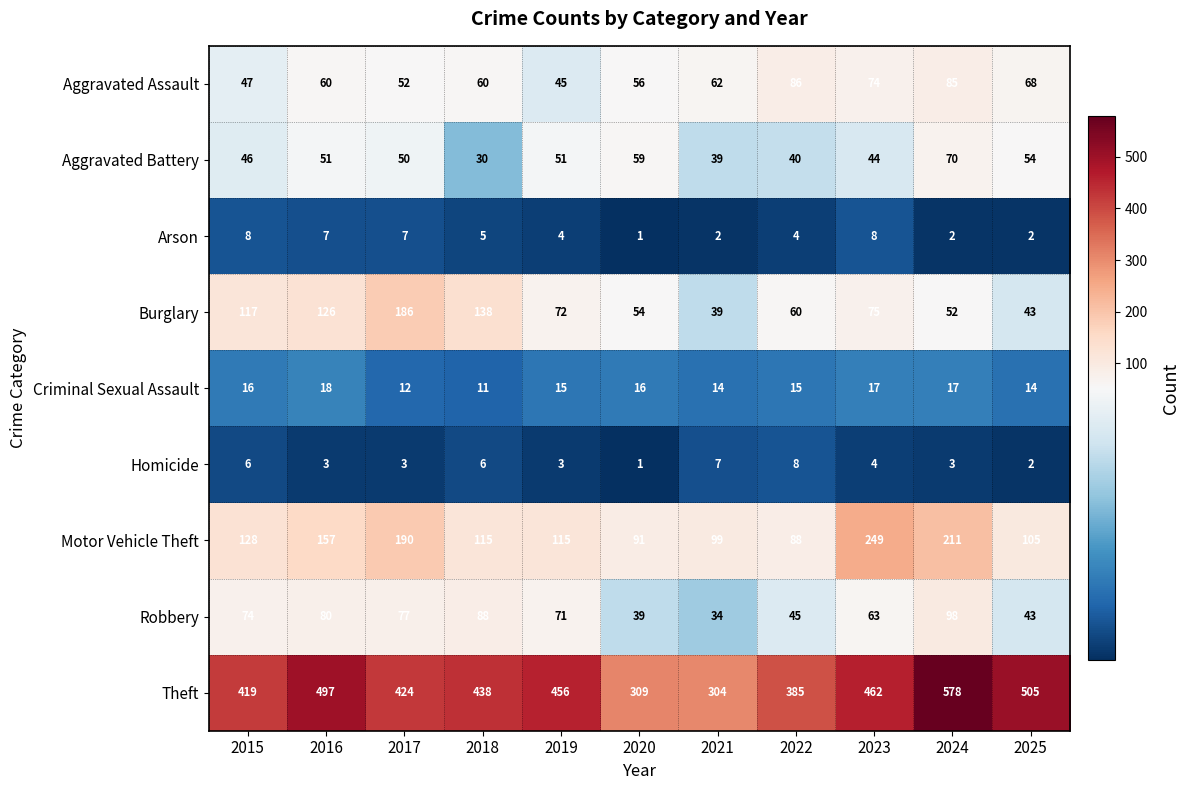

Count the number of categories in the chart.

11